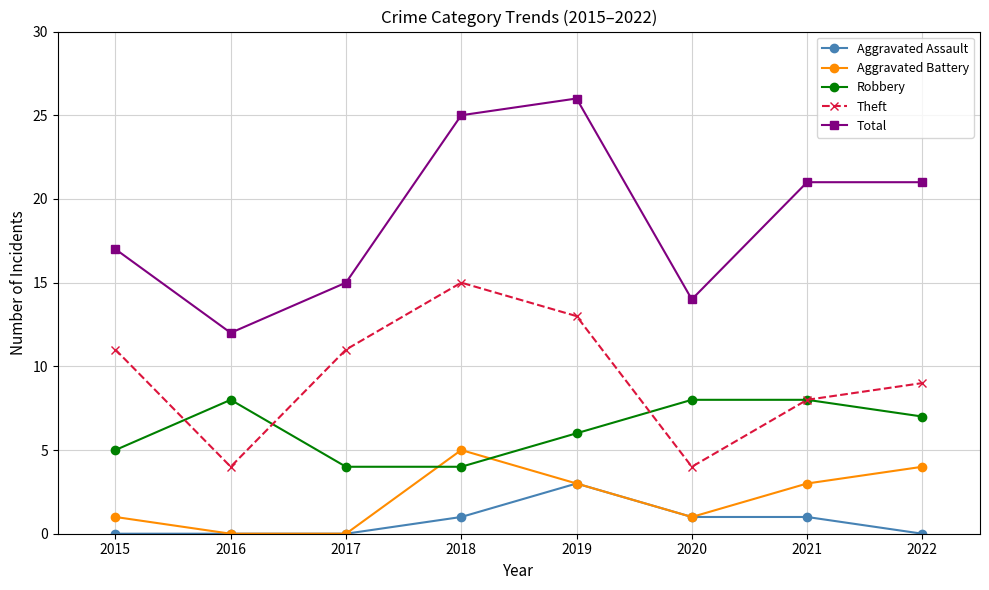

Where is the first local maximum for Aggravated Battery?

2018